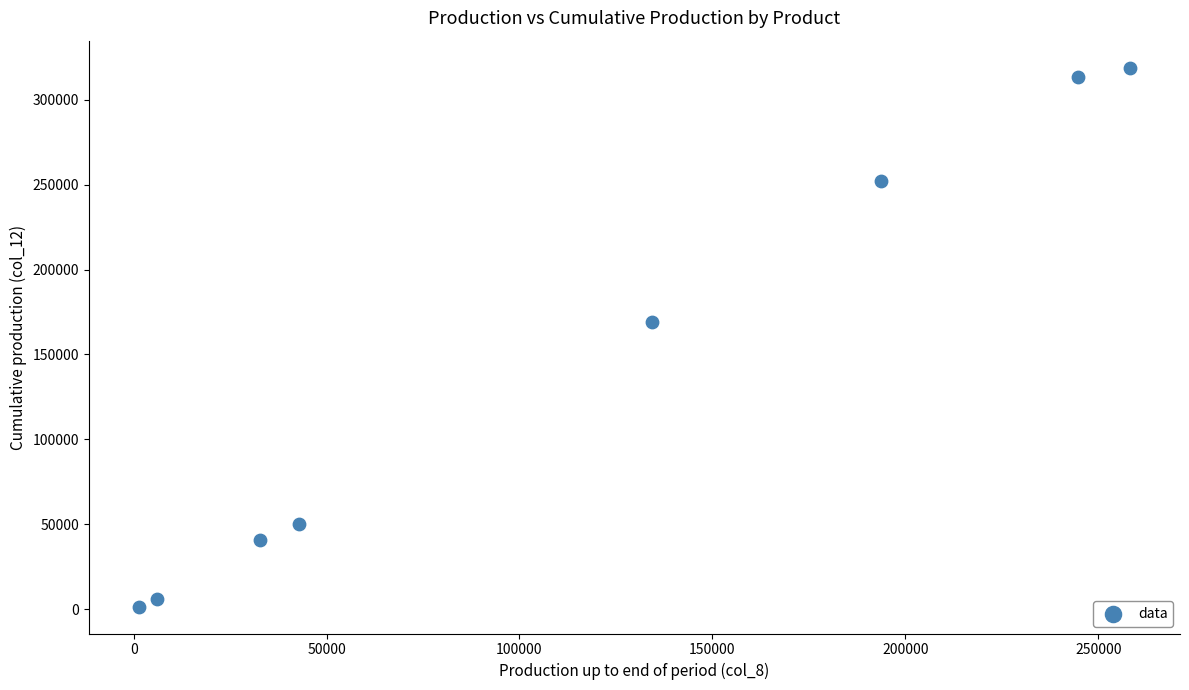

What Y value in the scatter plot is closest to 160236?

169299